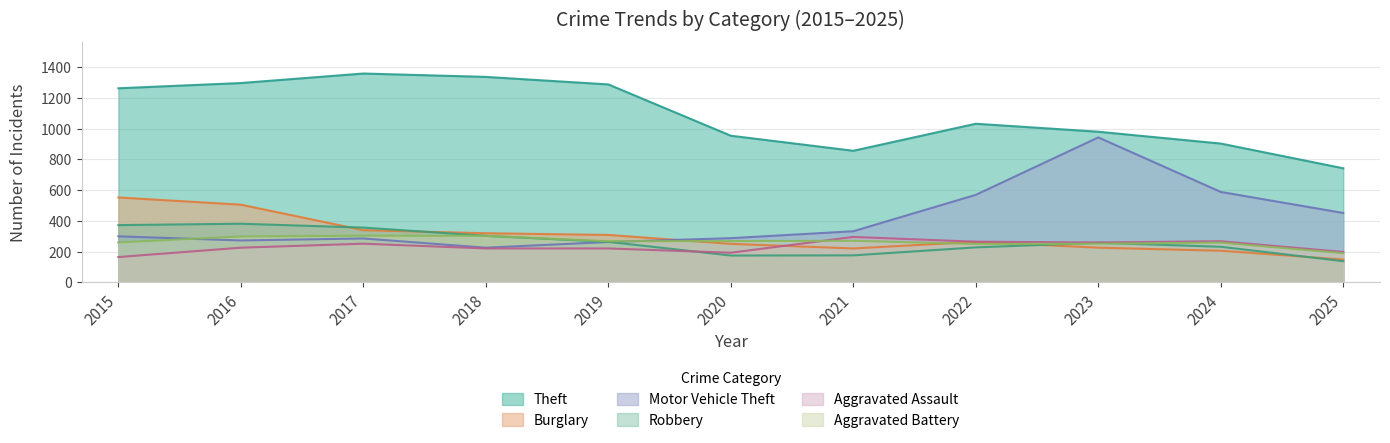

What is the difference between the Aggravated Assault values at 2016 and 2022?

39